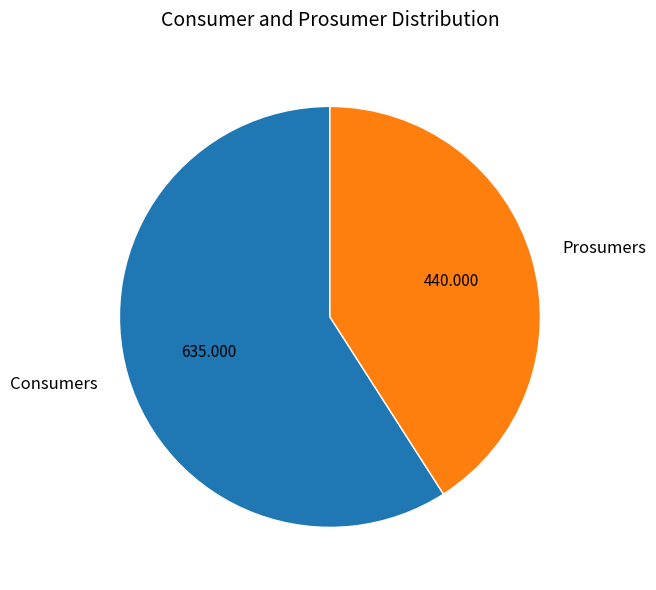

Is there a majority slice in this chart?

Yes